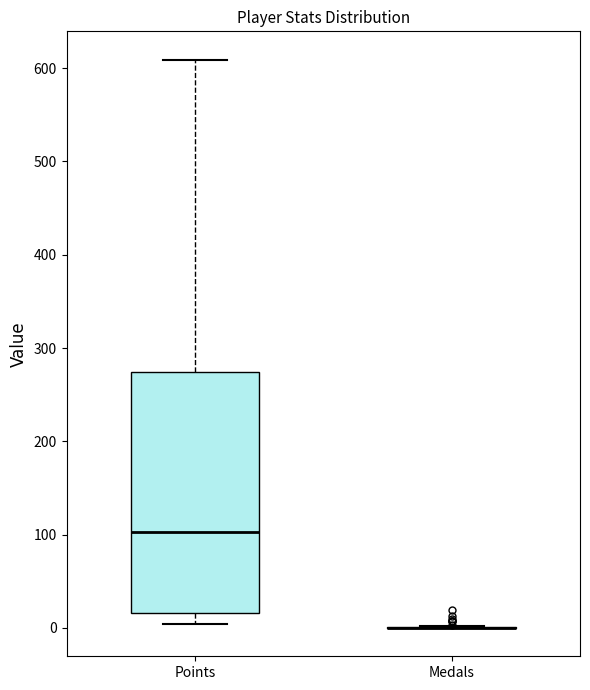

Reading left to right, read every box against the y-axis: the position of its median line, the range the box covers, and the ends of its whiskers. The values are not printed on the chart, so give them approximately, as read against the axis.

Points: median 100, box 20 to 270, whiskers 0 to 610
Medals: box collapsed to a line at 0, whiskers 0 to 0